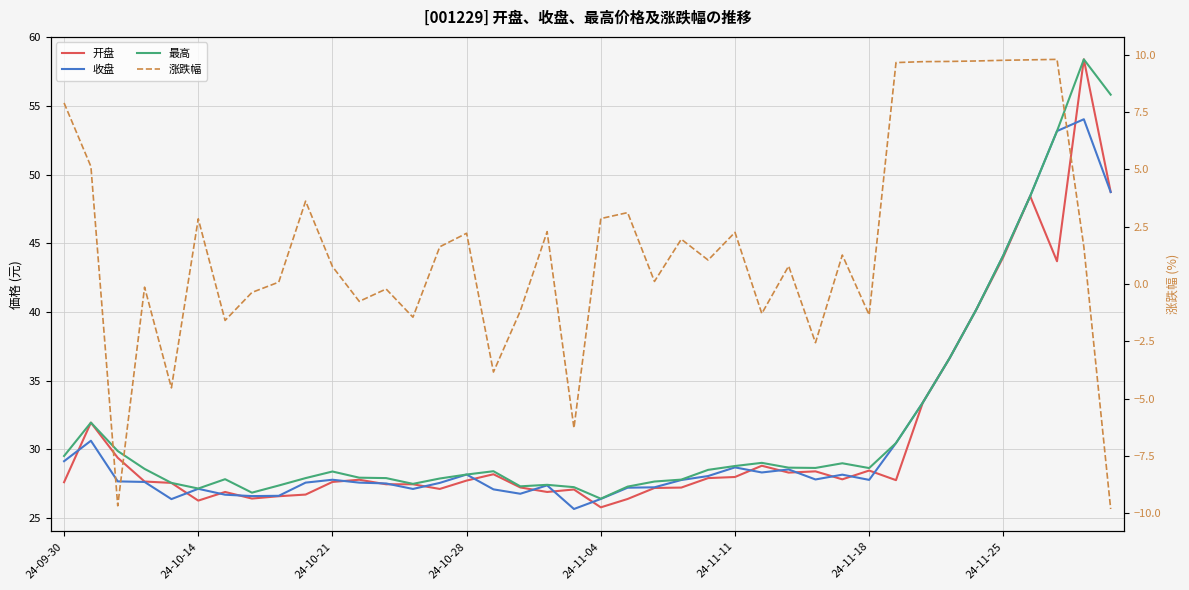

True or false: 开盘 has a value of 27.6 at 24-10-28.

True